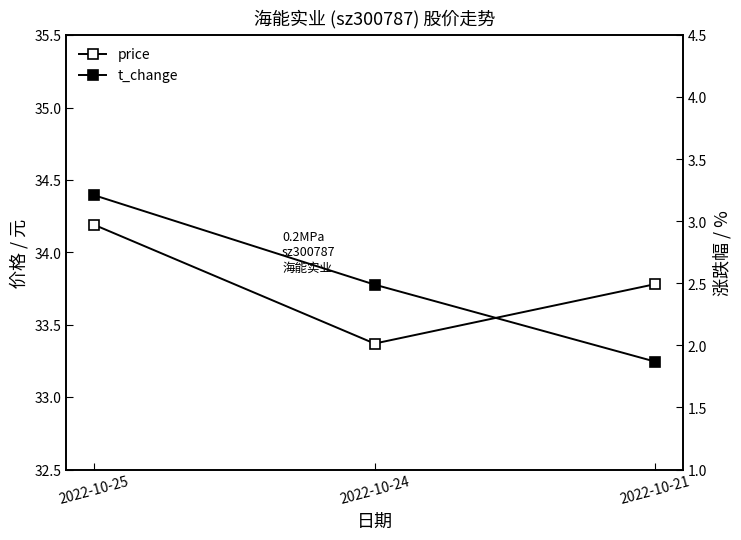

Which has a higher value, 2022-10-24 or 2022-10-25?

2022-10-25